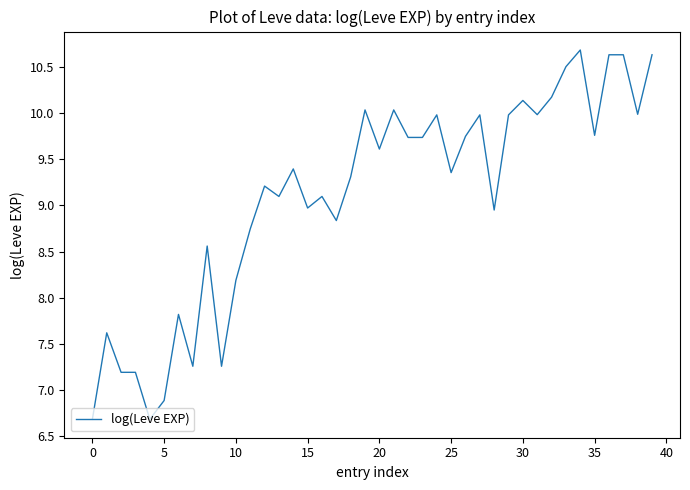

What is the greatest value displayed?

10.7